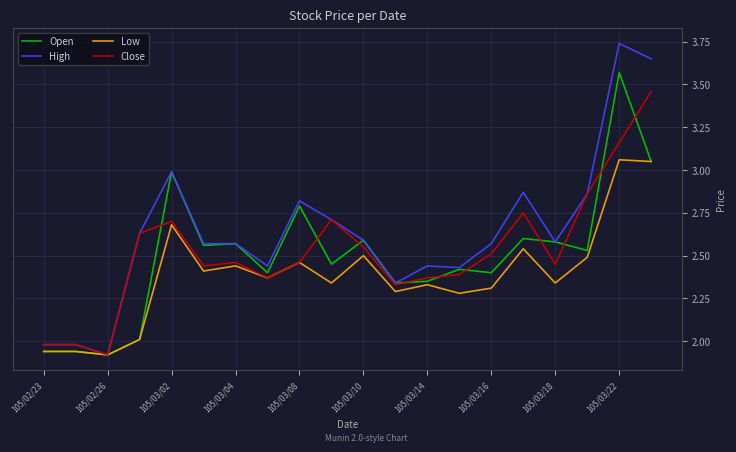

Count the number of categories in the chart.

20